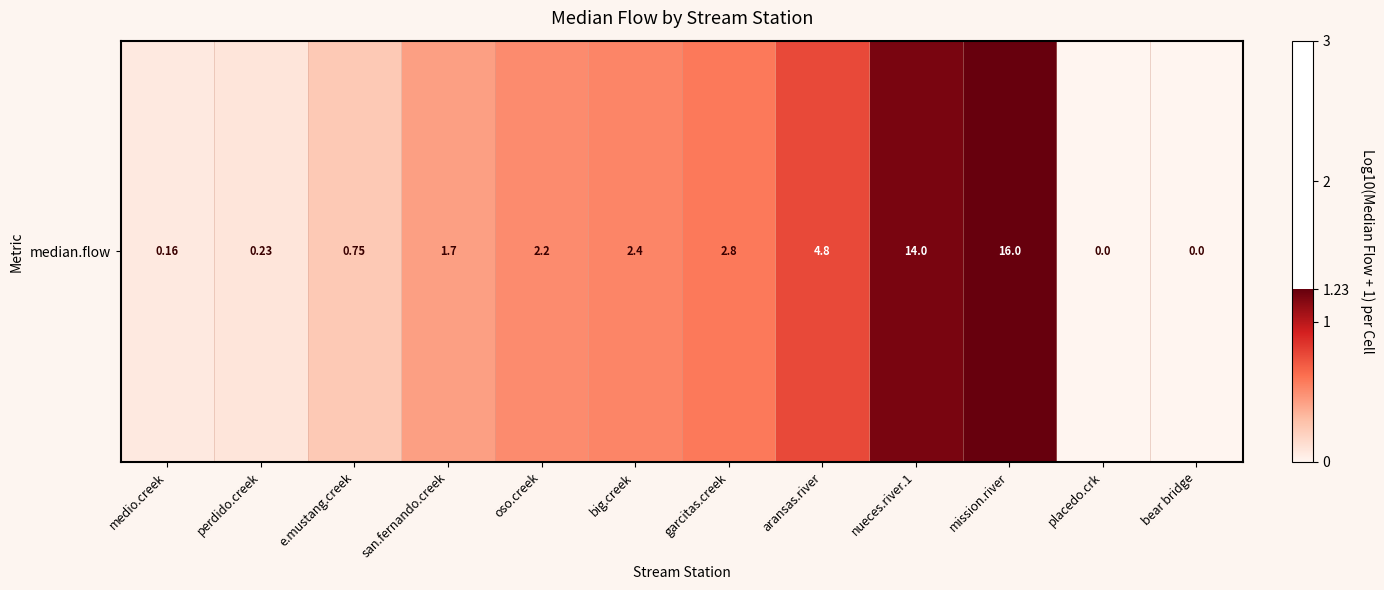

Which category has the lowest value across all series?

placedo.crk